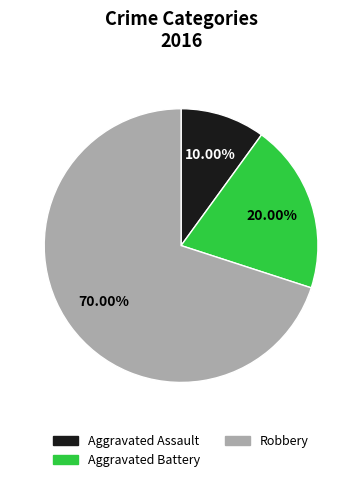

How many slices are in this pie chart?

3